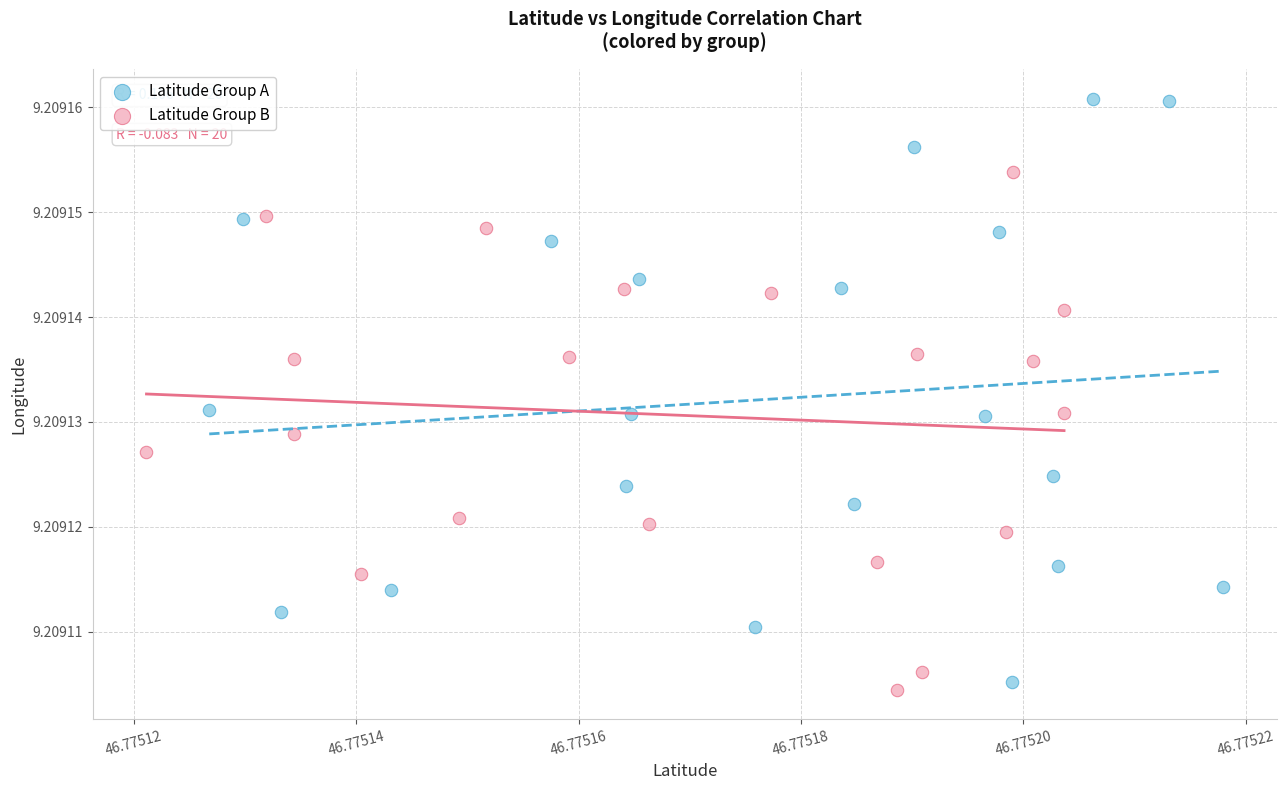

Which series has the widest spread of Y values?

Latitude Group A